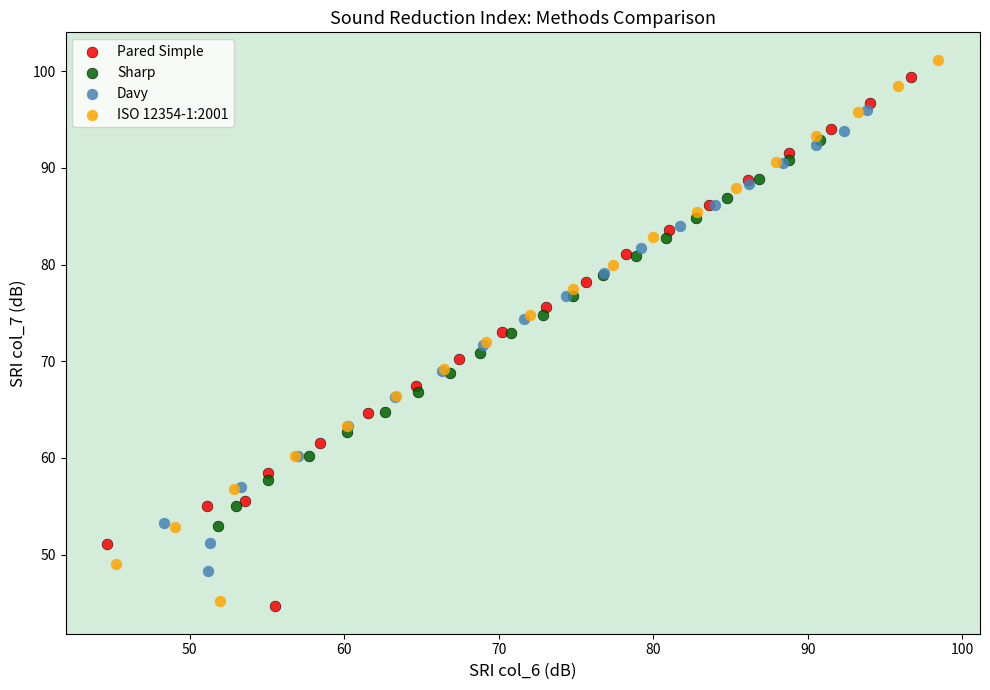

What are all the series names shown in the legend?

Pared Simple, Sharp, Davy, ISO 12354-1:2001